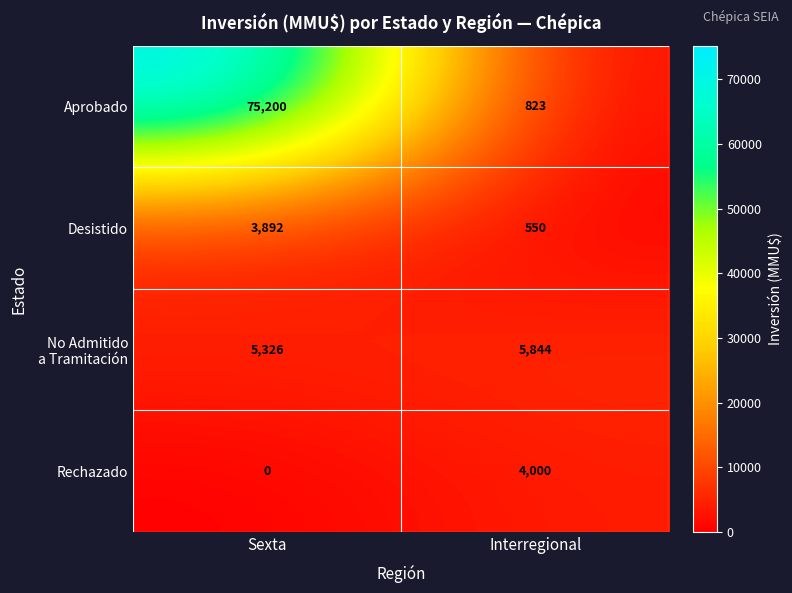

What is the average value of the Desistido series?

2221